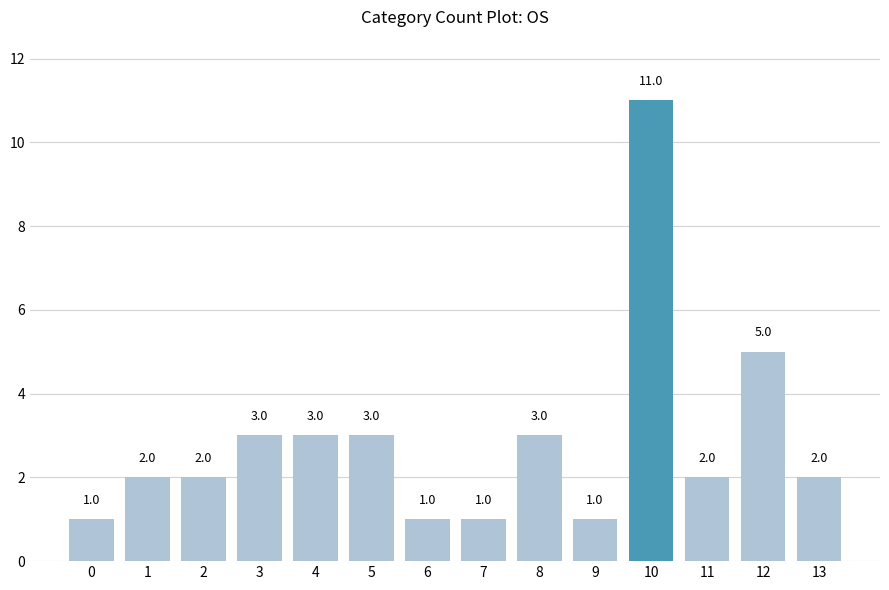

What is the value of the 14th bar from the left?

2